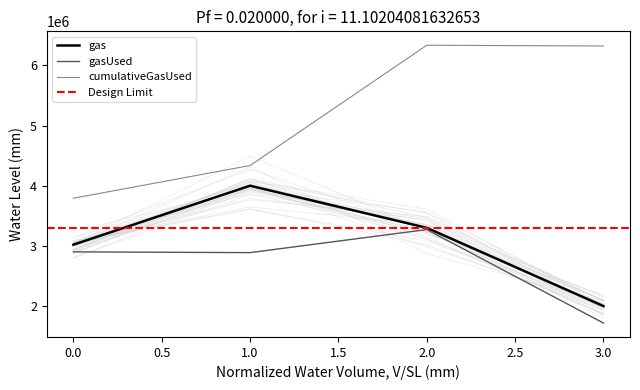

True or false: gasUsed and cumulativeGasUsed cross at least once.

False